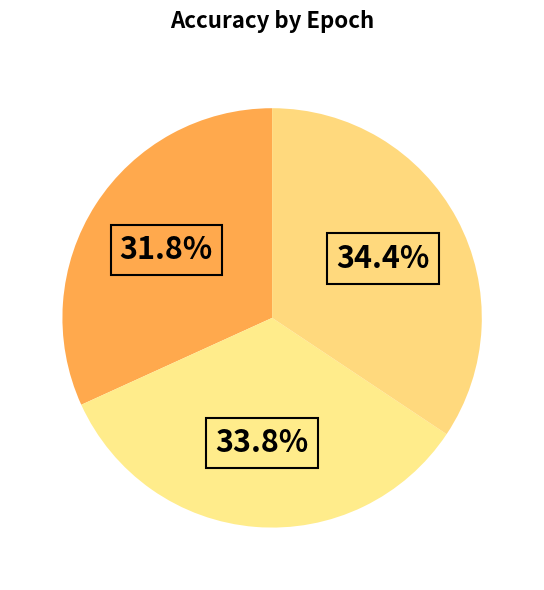

How many slices are in this pie chart?

3